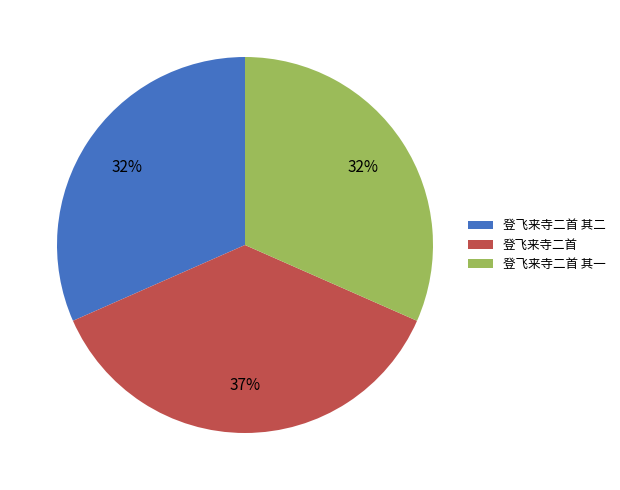

What is the ratio of the value at 登飞来寺二首 其二 to the value at 登飞来寺二首?

0.9